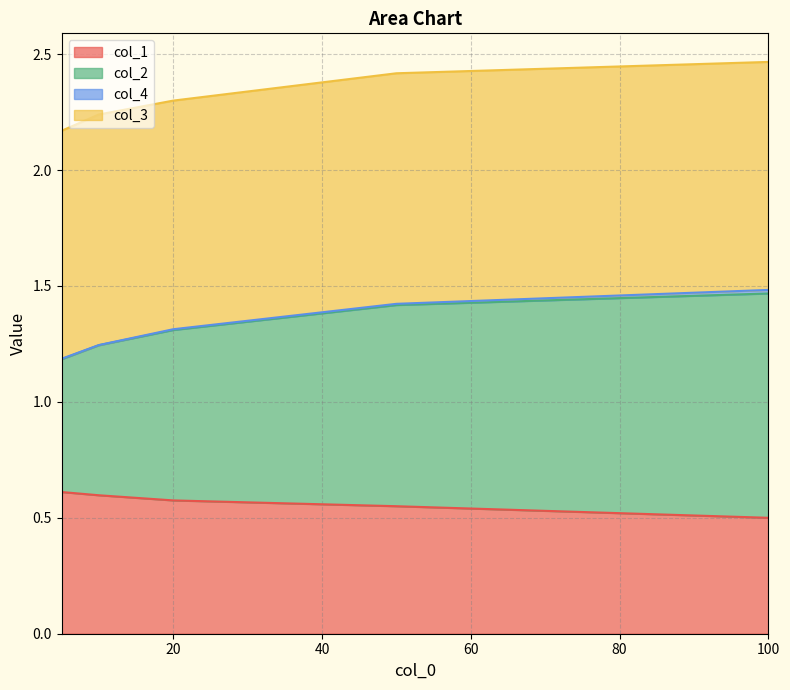

What is the maximum value for col_1?

0.6